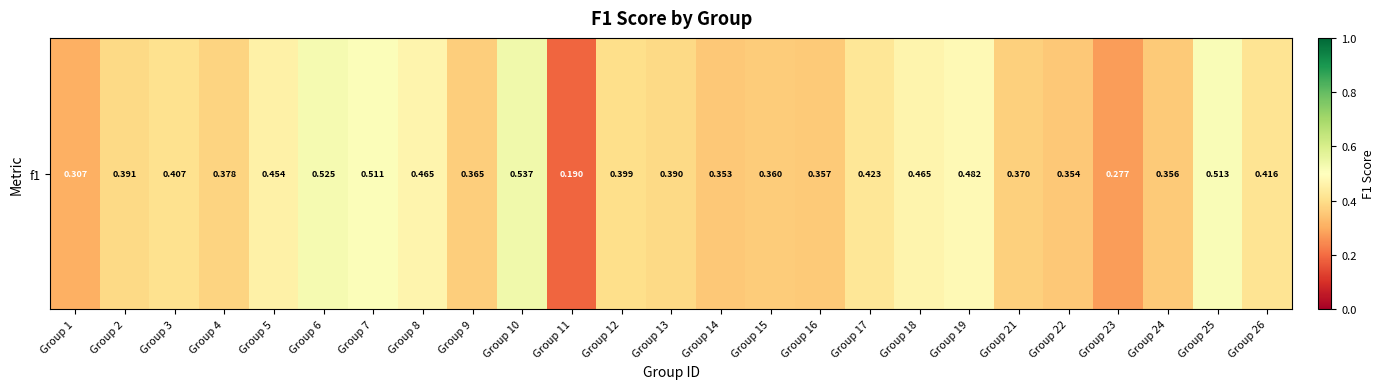

Reading left to right, transcribe all the data shown in this chart.

Group 1=0.3	Group 2=0.4	Group 3=0.4	Group 4=0.4	Group 5=0.5	Group 6=0.5	Group 7=0.5	Group 8=0.5	Group 9=0.4	Group 10=0.5	Group 11=0.2	Group 12=0.4	Group 13=0.4	Group 14=0.4	Group 15=0.4	Group 16=0.4	Group 17=0.4	Group 18=0.5	Group 19=0.5	Group 21=0.4	Group 22=0.4	Group 23=0.3	Group 24=0.4	Group 25=0.5	Group 26=0.4